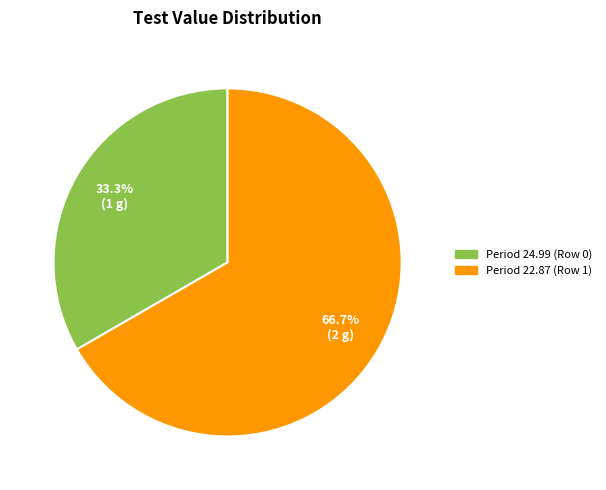

Is there a majority slice in this chart?

Yes